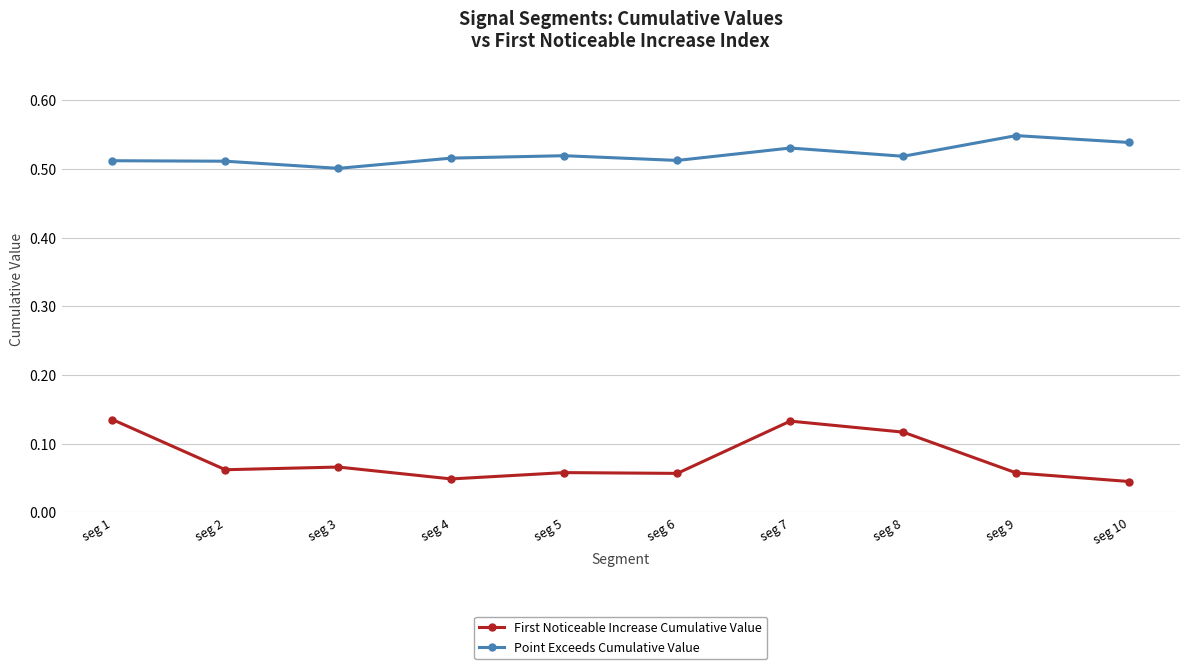

What is the sum of all Point Exceeds Cumulative Value values?

5.2